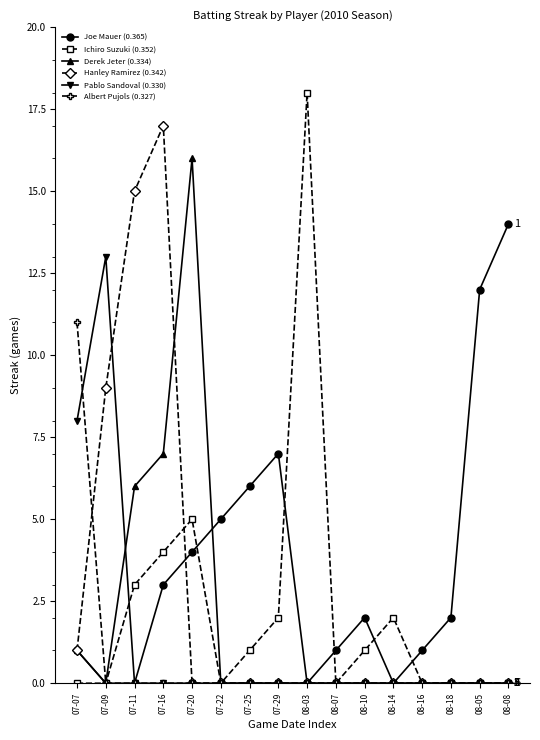

How many data points does each series have?

16